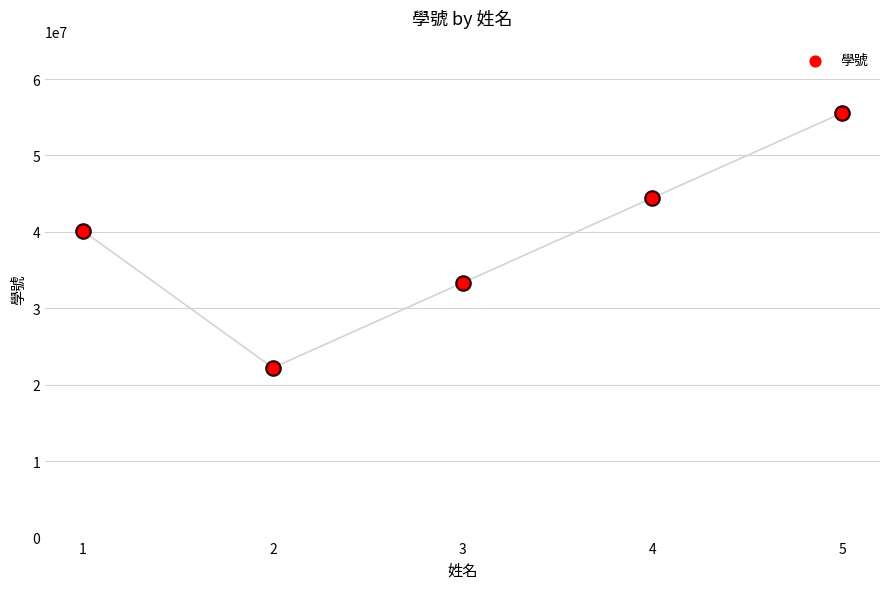

Which has a higher value, 4 or 5?

5